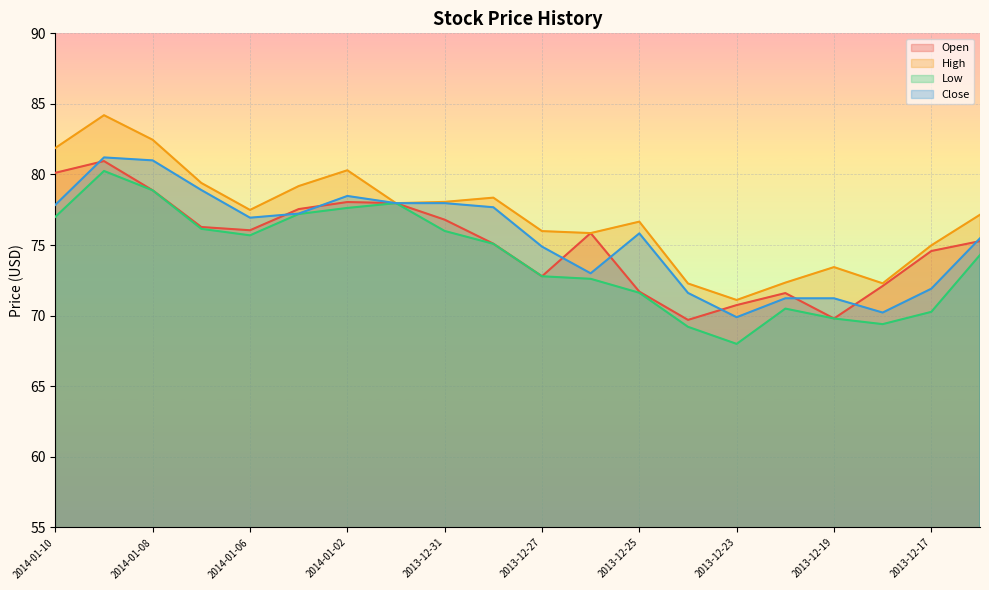

What position from the left is 2013-12-30?

10